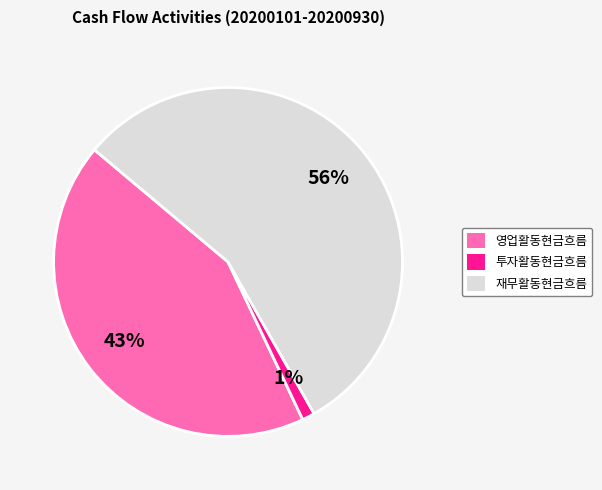

To the nearest percent, what percentage of the pie is 재무활동현금흐름?

56%